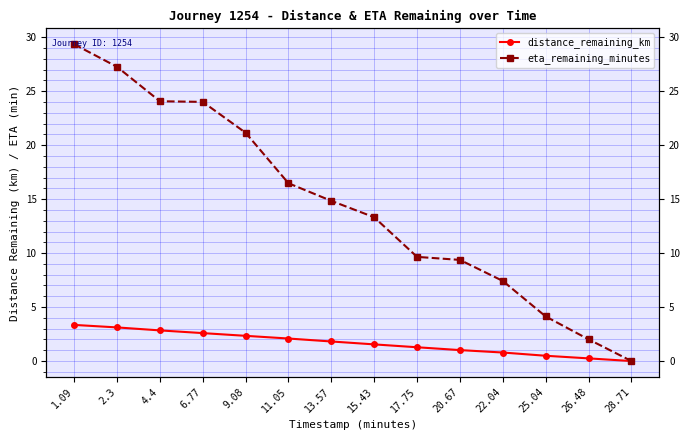

What value does the distance_remaining_km series have at 13.57?

1.8